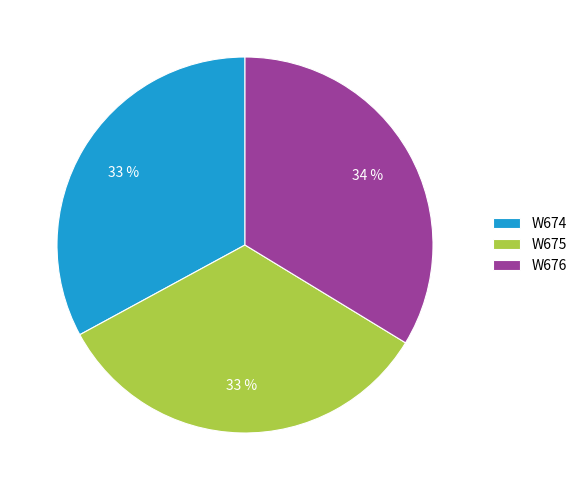

To the nearest percent, what percentage of the pie is W674?

33%